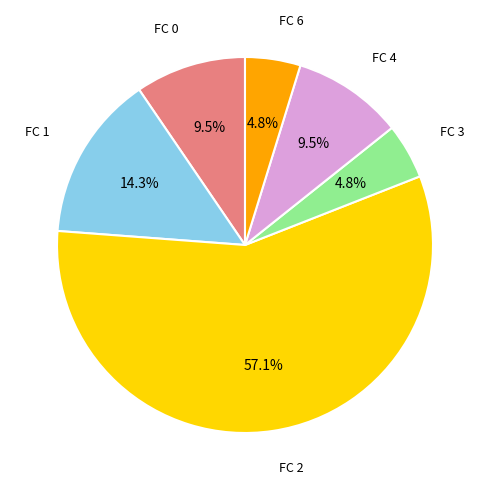

Is there any slice that represents more than half of the pie?

Yes